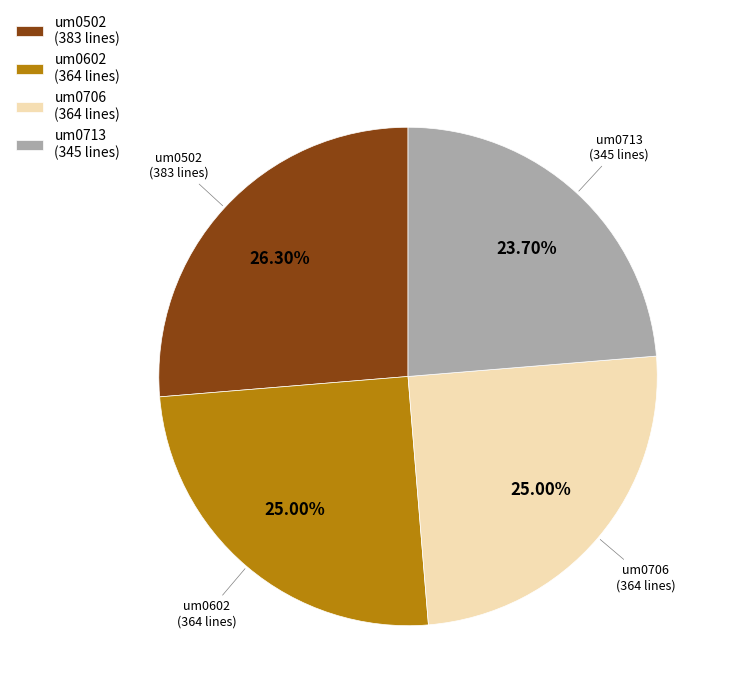

Combined, do um0706 (364 lines) and um0713 (345 lines) account for over 50%?

No